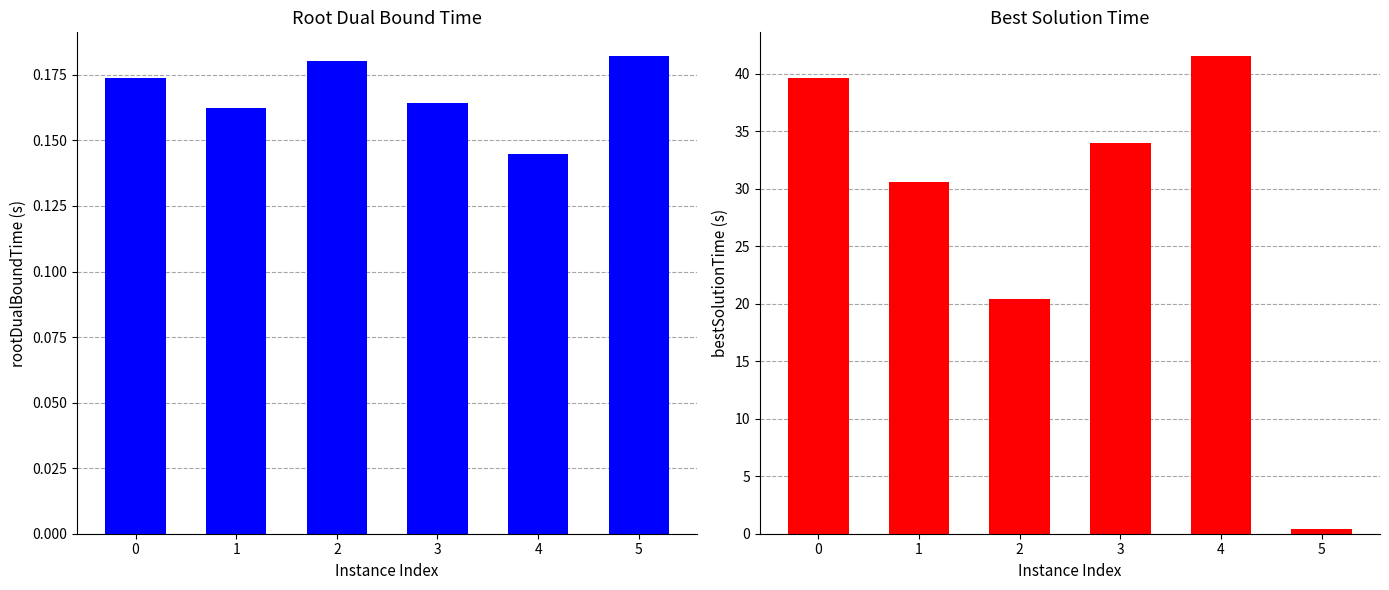

What is the value of the bestSolutionTime bar at the 3rd from the left?

20.4